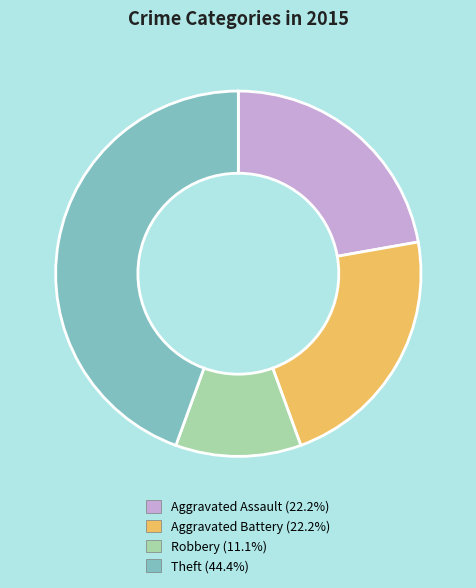

Which has a higher value, Aggravated Assault or Robbery?

Aggravated Assault